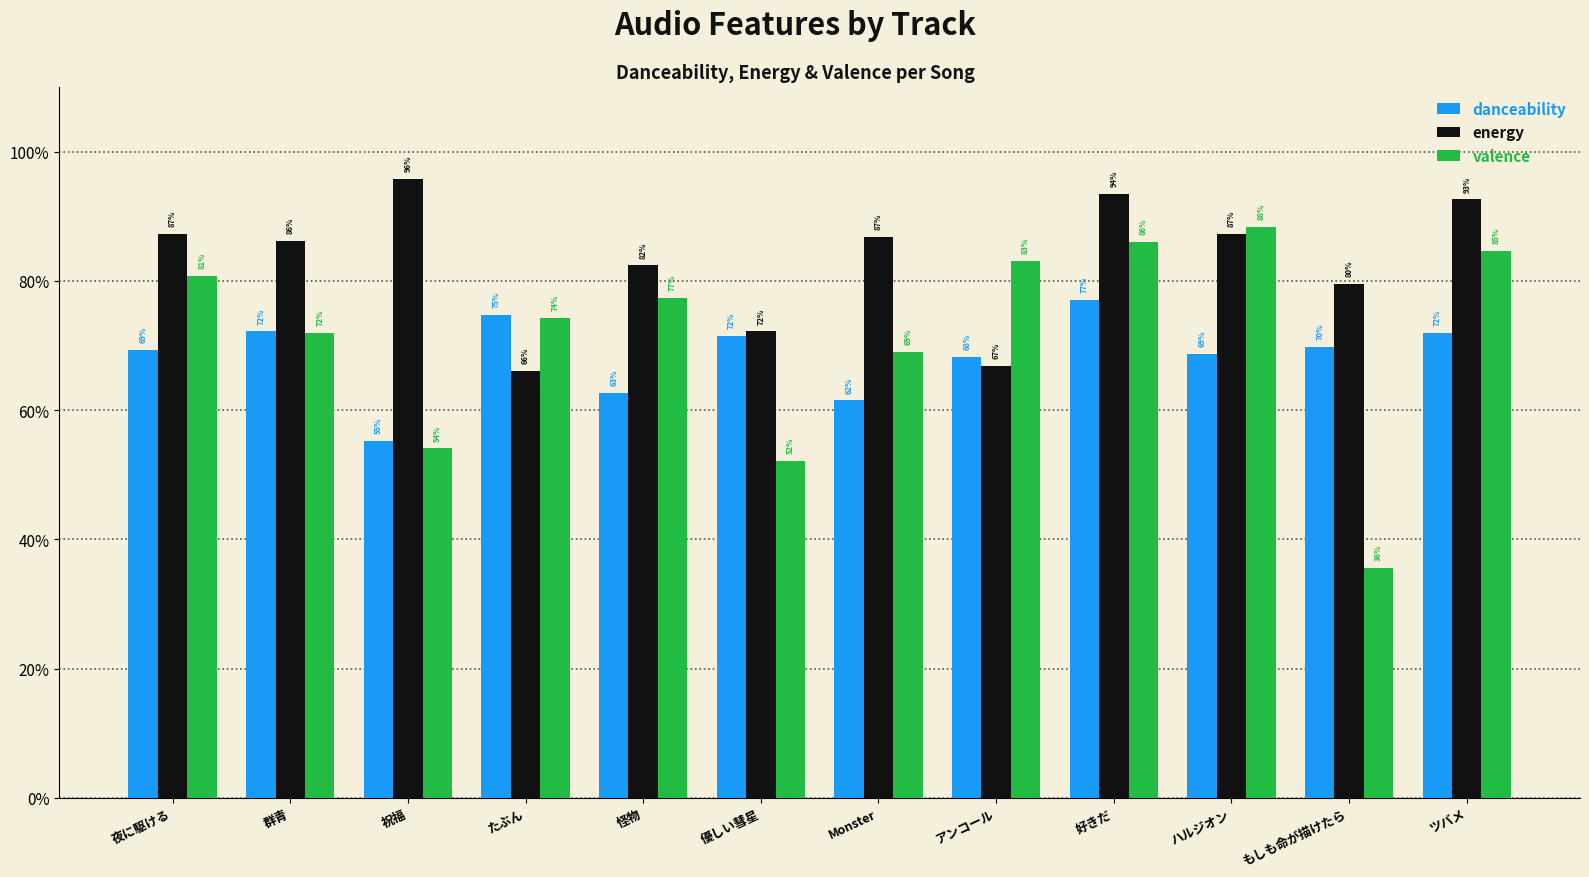

What are all the series names shown in the legend?

danceability, energy, valence